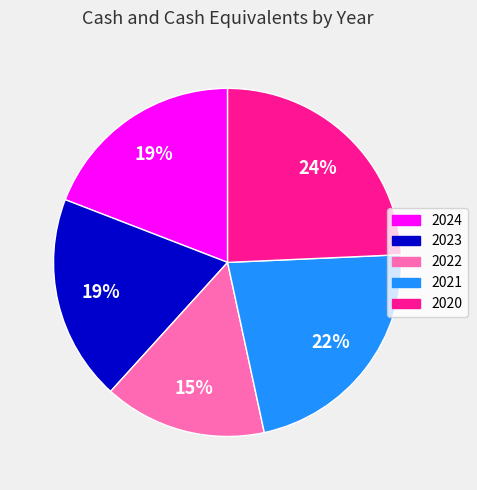

How many segments does this pie chart have?

5